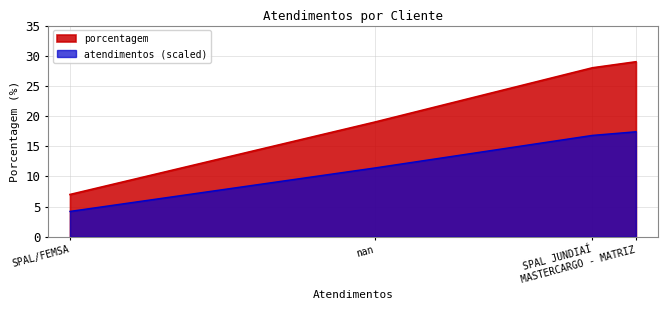

True or false: atendimentos (scaled) and porcentagem intersect in this chart.

False